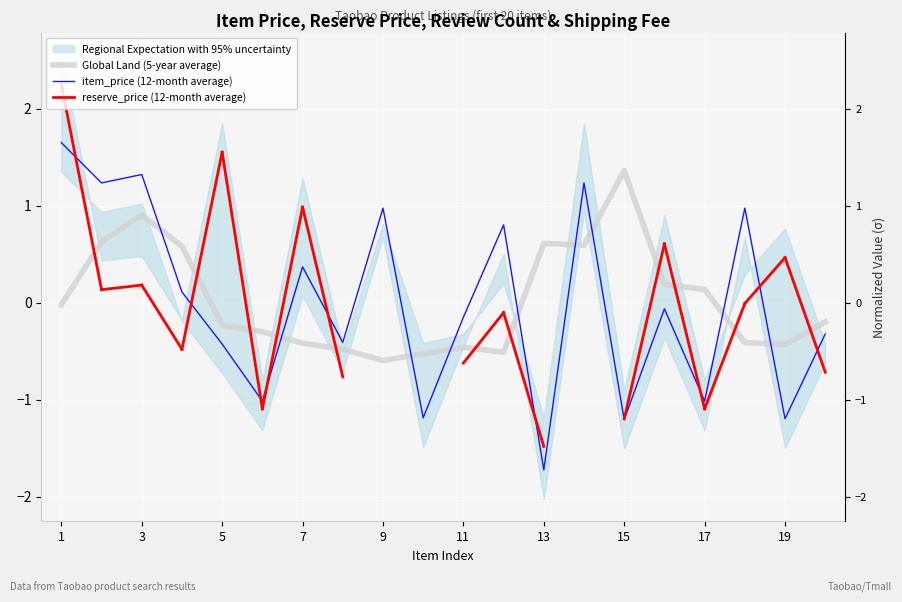

The item_price (12-month average) series shows 0.4 at 11. True or false?

False